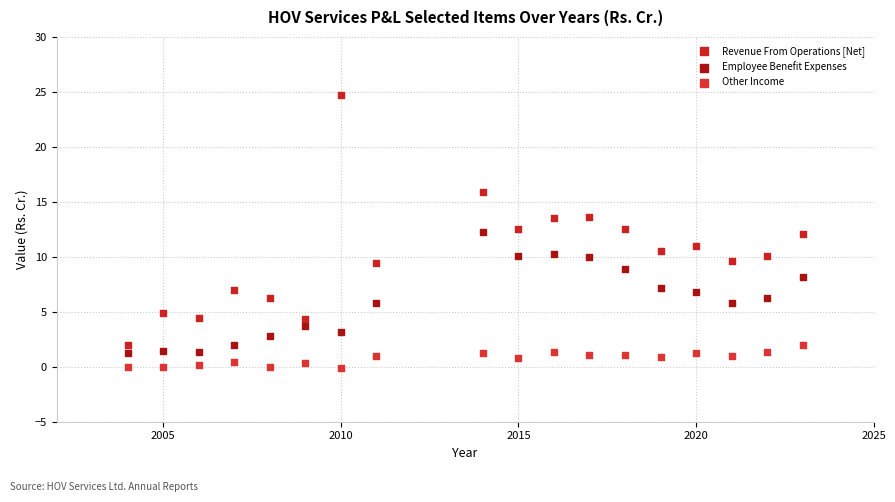

Which series reaches the minimum Y coordinate?

Other Income